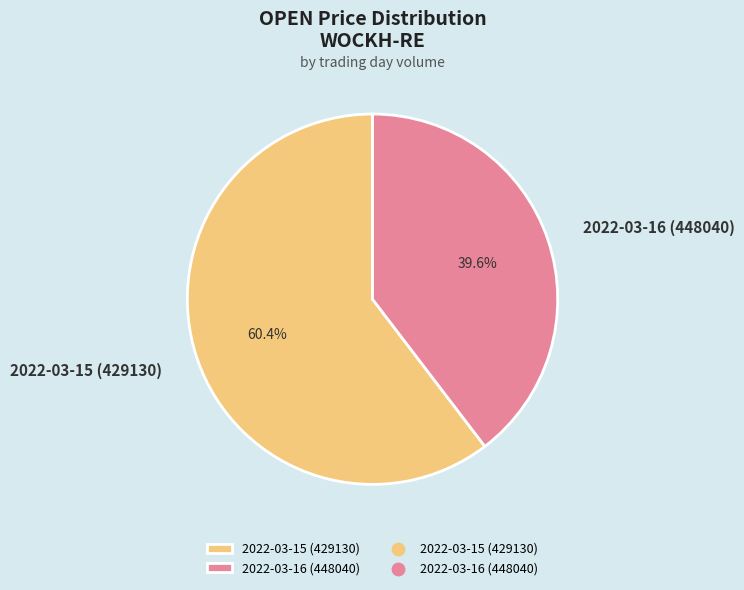

To the nearest percent, what is the average slice percentage?

50%